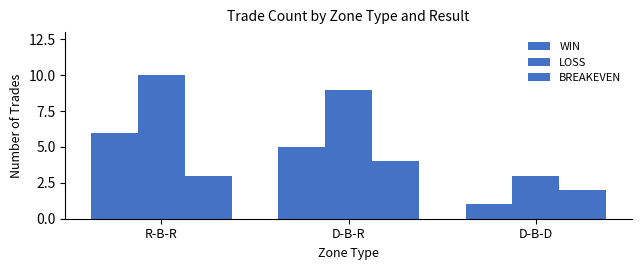

What is the minimum value for LOSS?

3